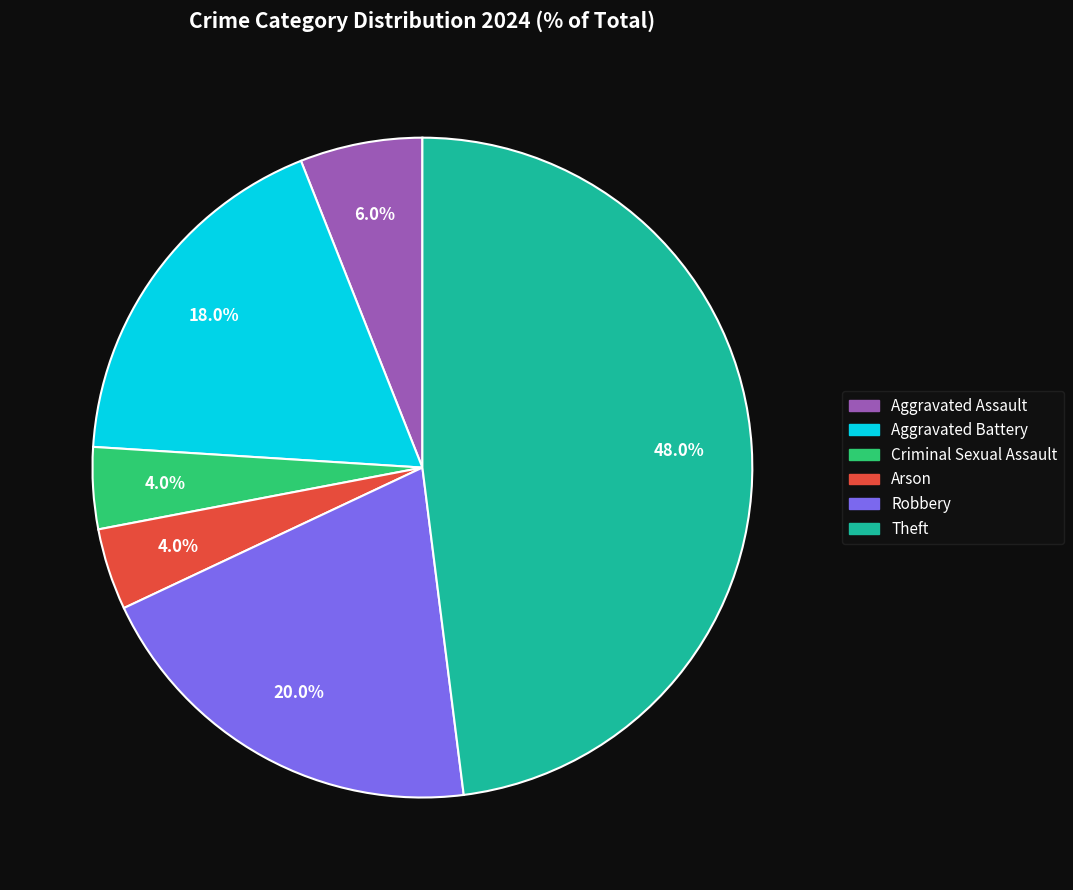

Is Robbery the majority of the pie?

No